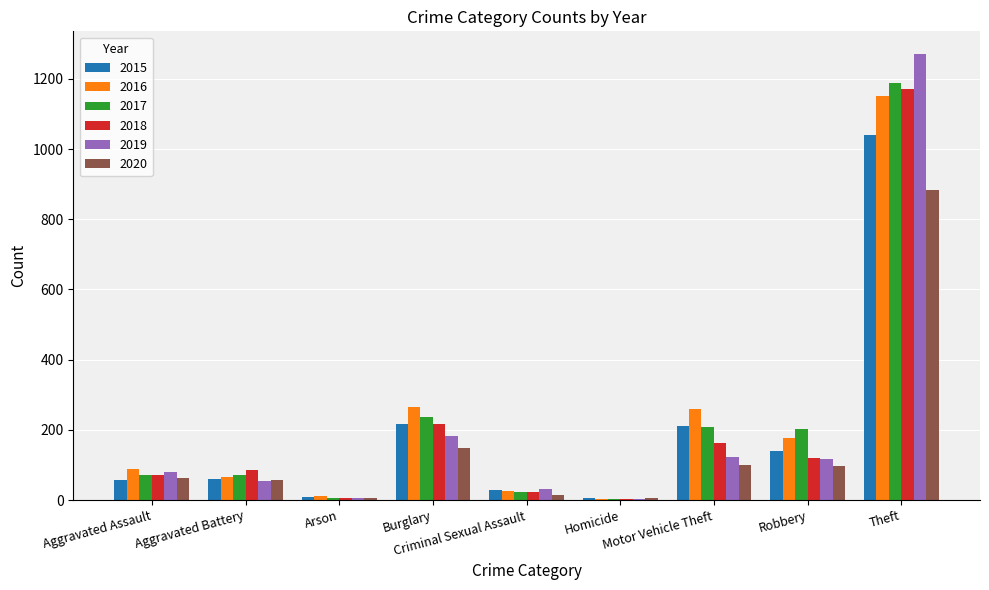

What is the maximum value shown in the chart?

1272